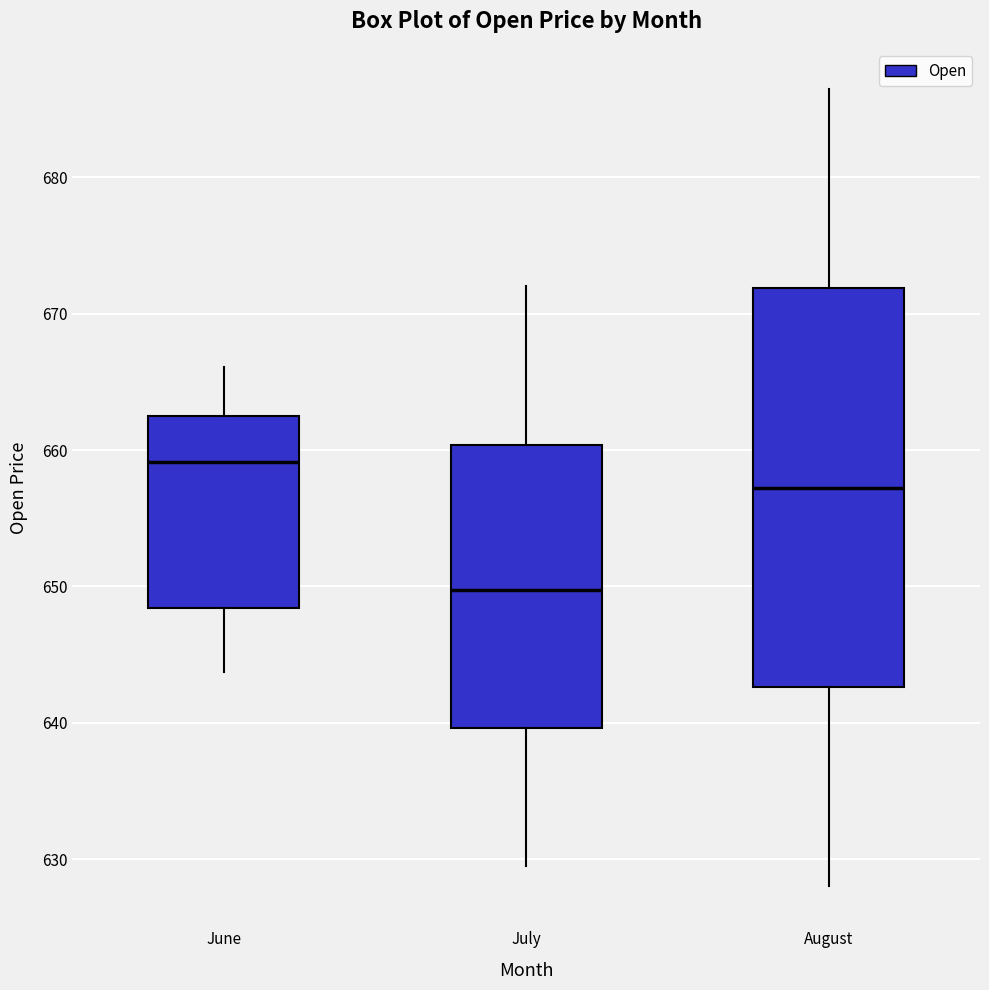

Which box has the highest median line?

June